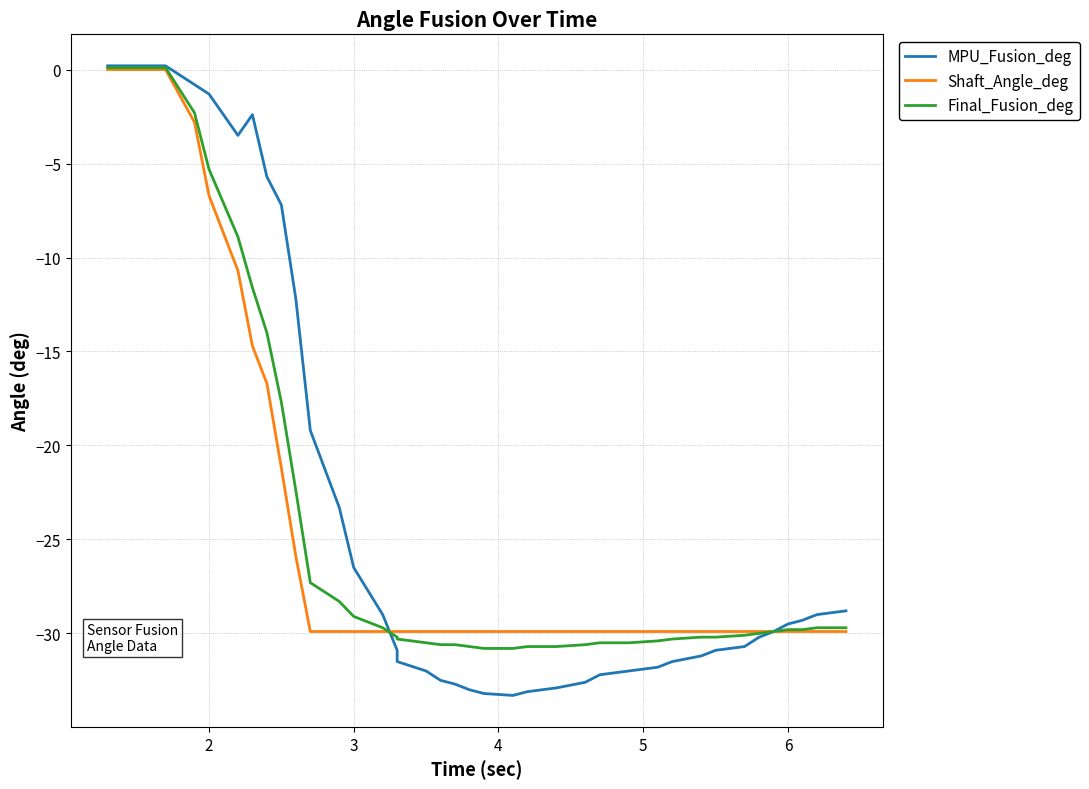

Is the value of Shaft_Angle_deg at 18 greater than the value of Final_Fusion_deg at 26?

Yes